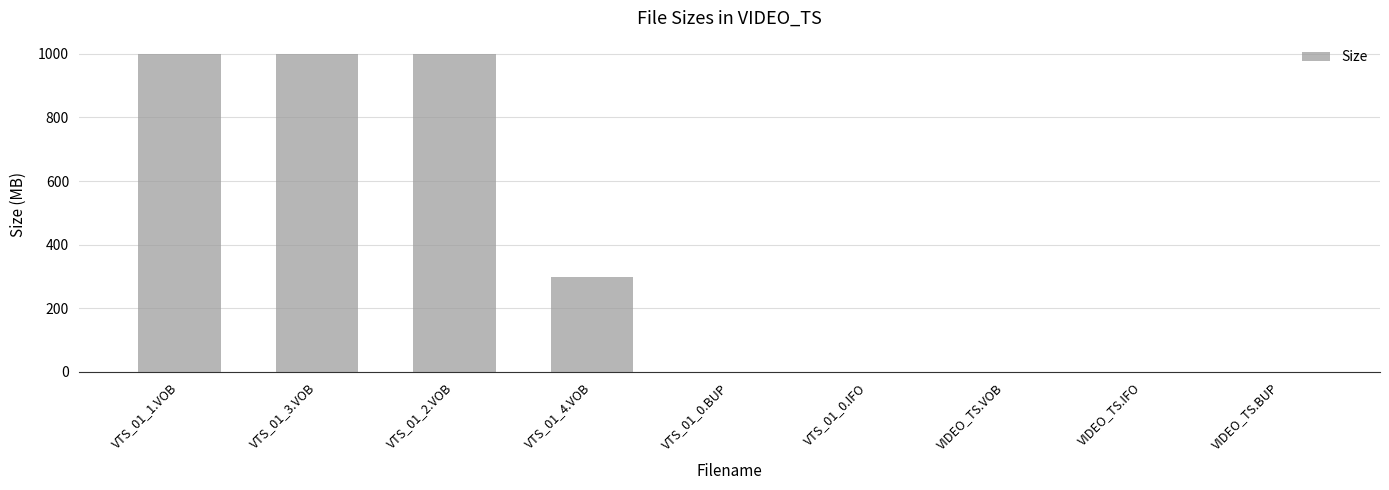

At which label is the value closest to 500?

VTS_01_4.VOB